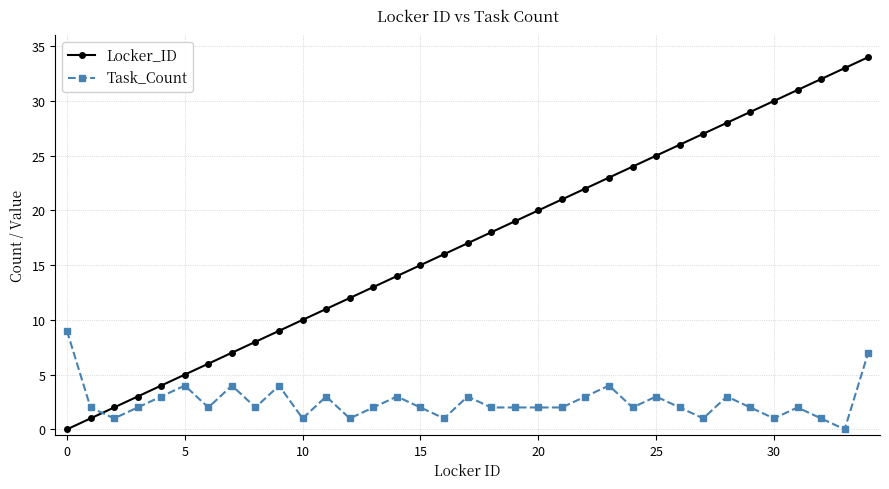

What are all the series names shown in the legend?

Locker_ID, Task_Count